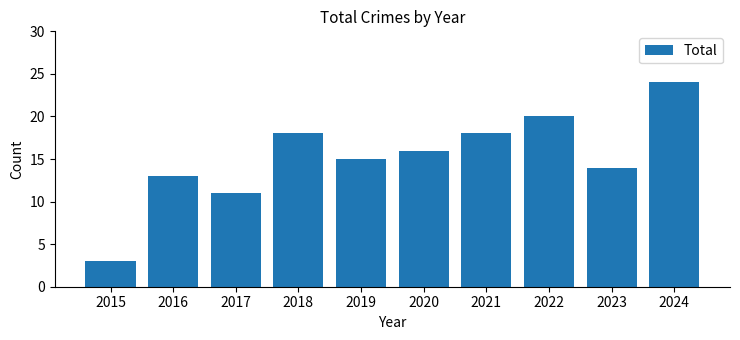

Between 2016 and 2024, which is larger?

2024